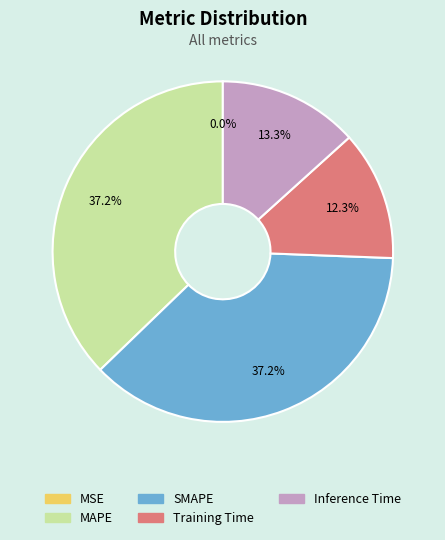

What percentage is the Training Time slice, to the nearest percent?

12%